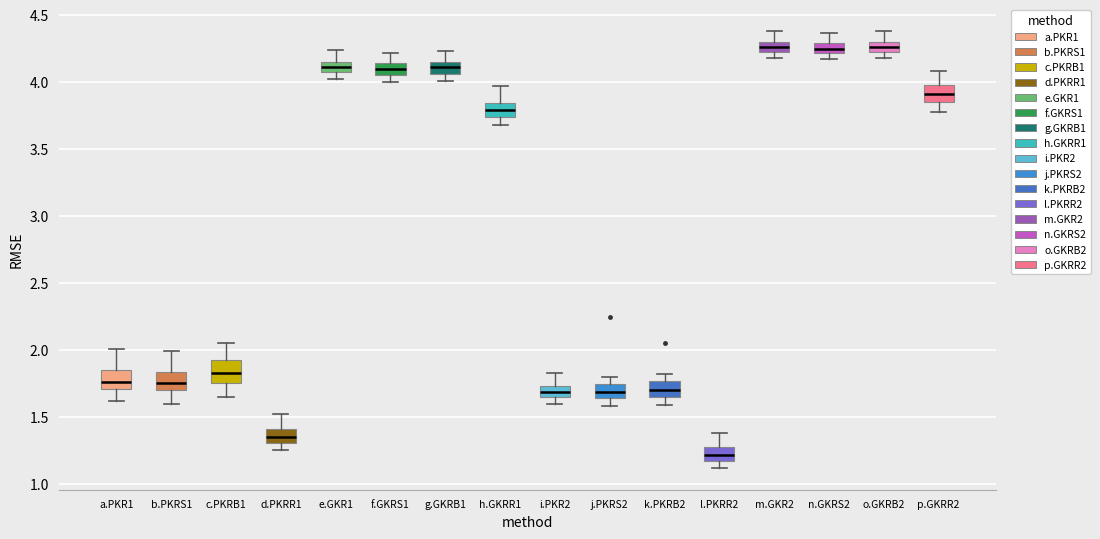

Where does the median line of the box for e.GKR1 sit on the y-axis? The values are not printed on the chart, so give them approximately, as read against the axis.

4.10